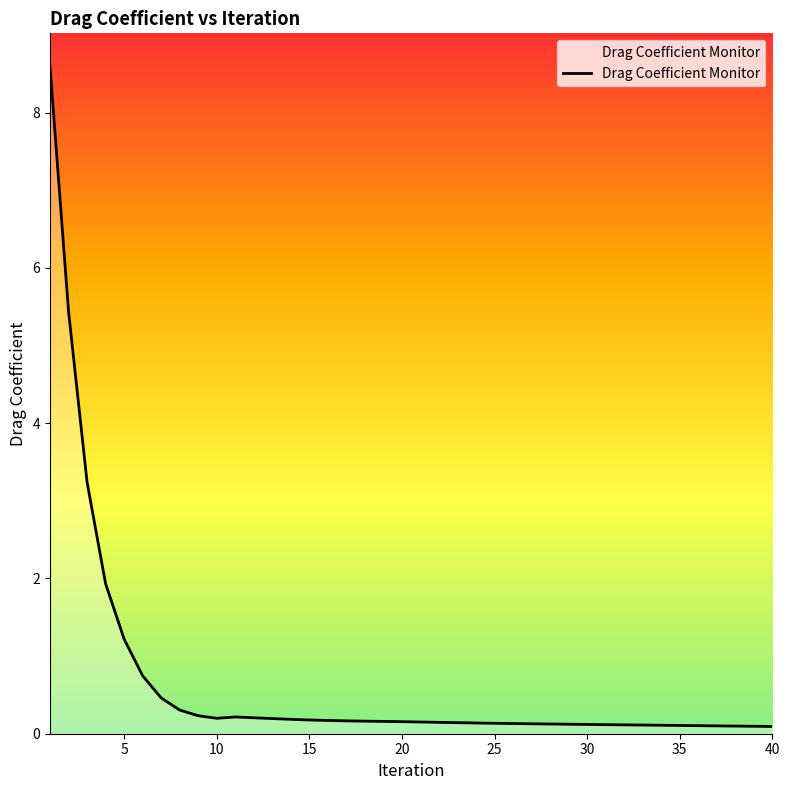

How many lines are shown in the chart?

1